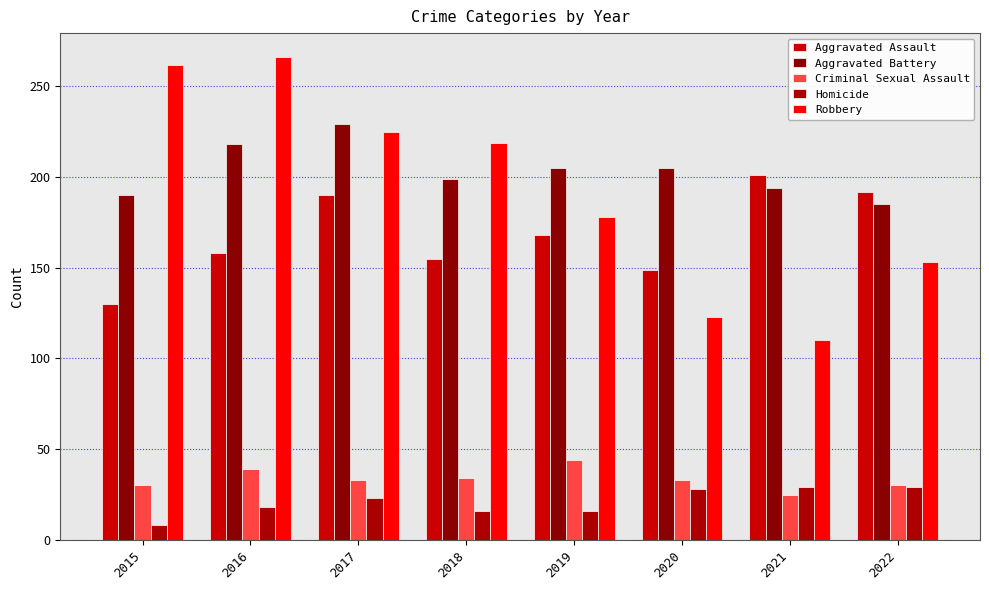

The Robbery series shows 214 at 2022. True or false?

False